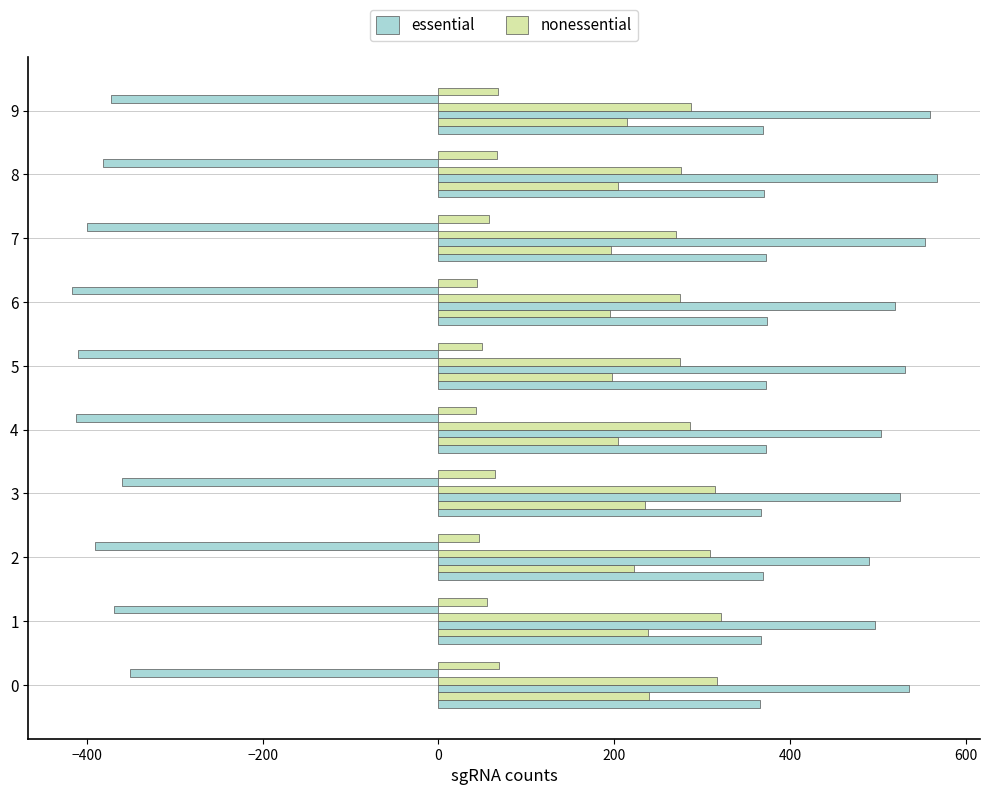

How many distinct data groups are displayed?

6